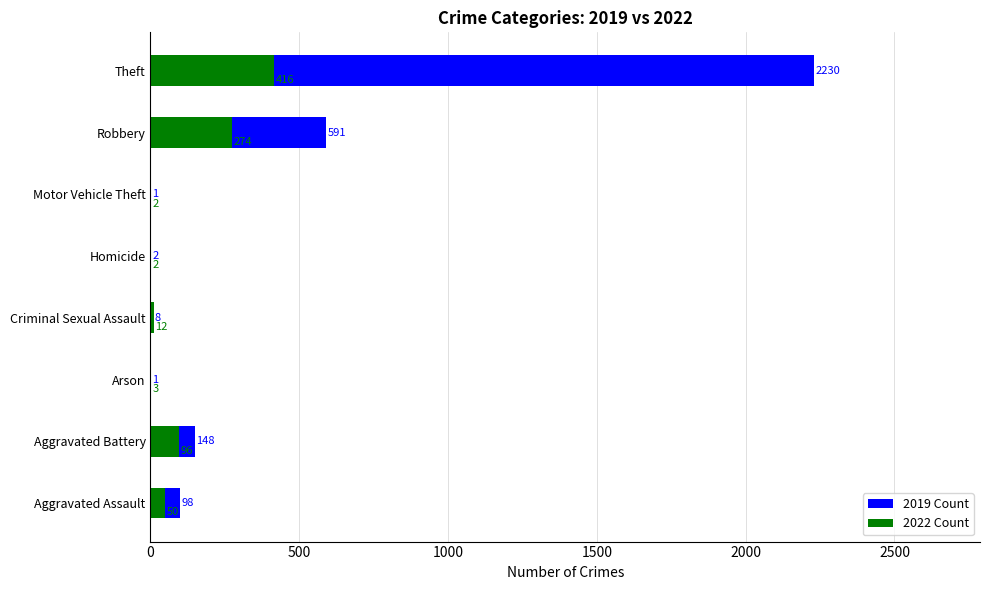

What is the average value of the 2019 Count series?

385